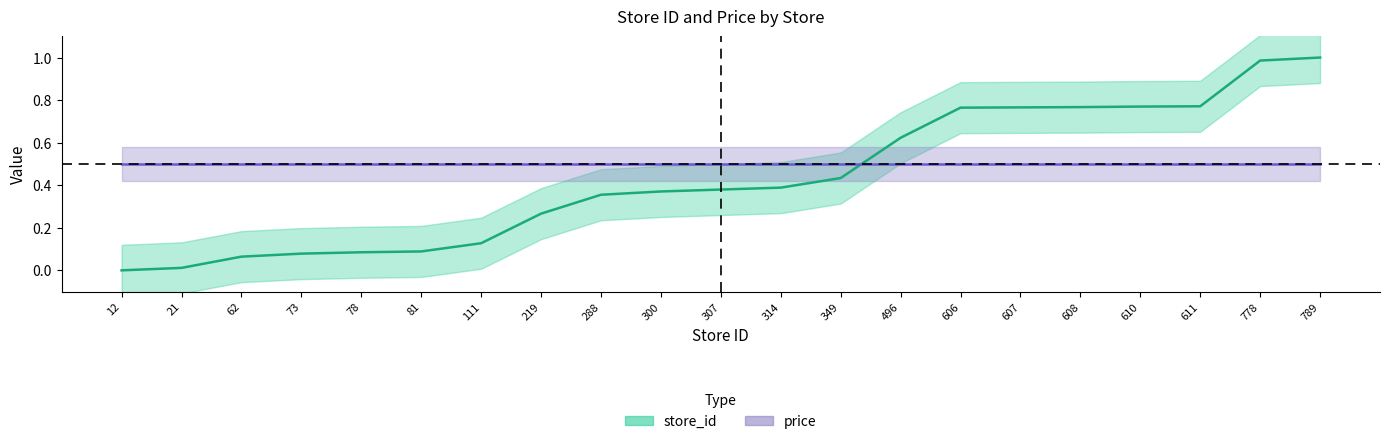

True or false: the data shows 0.4 at 12.

False